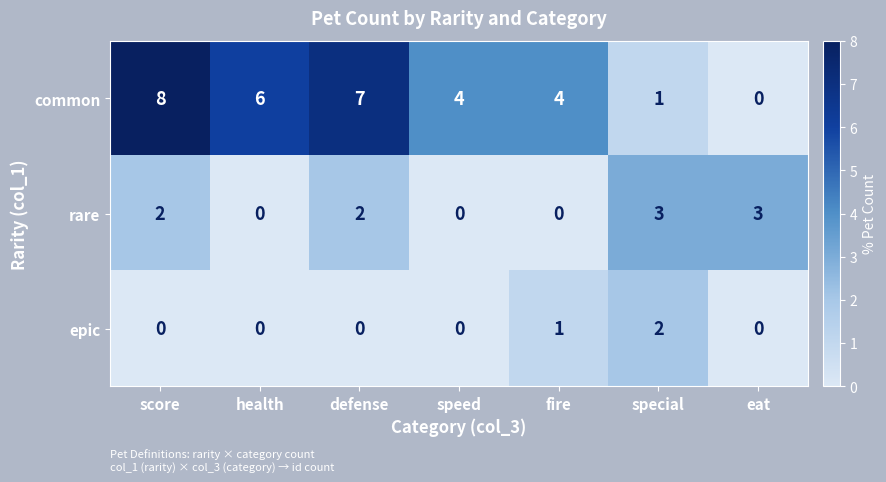

Is it true that common equals 8 at score?

True